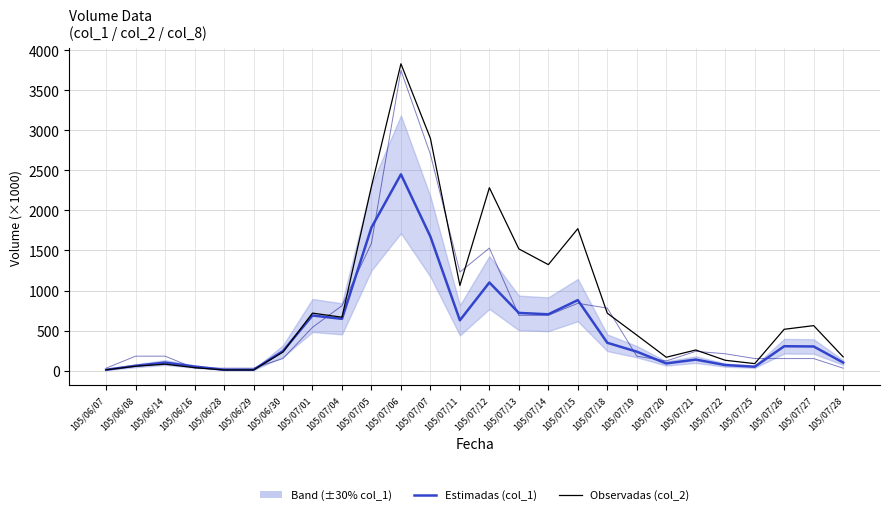

List the labels in order of col_8 (scaled) value, smallest first.

105/06/07, 105/06/16, 105/06/28, 105/06/29, 105/07/28, 105/07/20, 105/06/30, 105/07/25, 105/07/26, 105/07/27, 105/06/08, 105/06/14, 105/07/19, 105/07/22, 105/07/21, 105/07/01, 105/07/13, 105/07/14, 105/07/18, 105/07/04, 105/07/15, 105/07/11, 105/07/12, 105/07/05, 105/07/07, 105/07/06